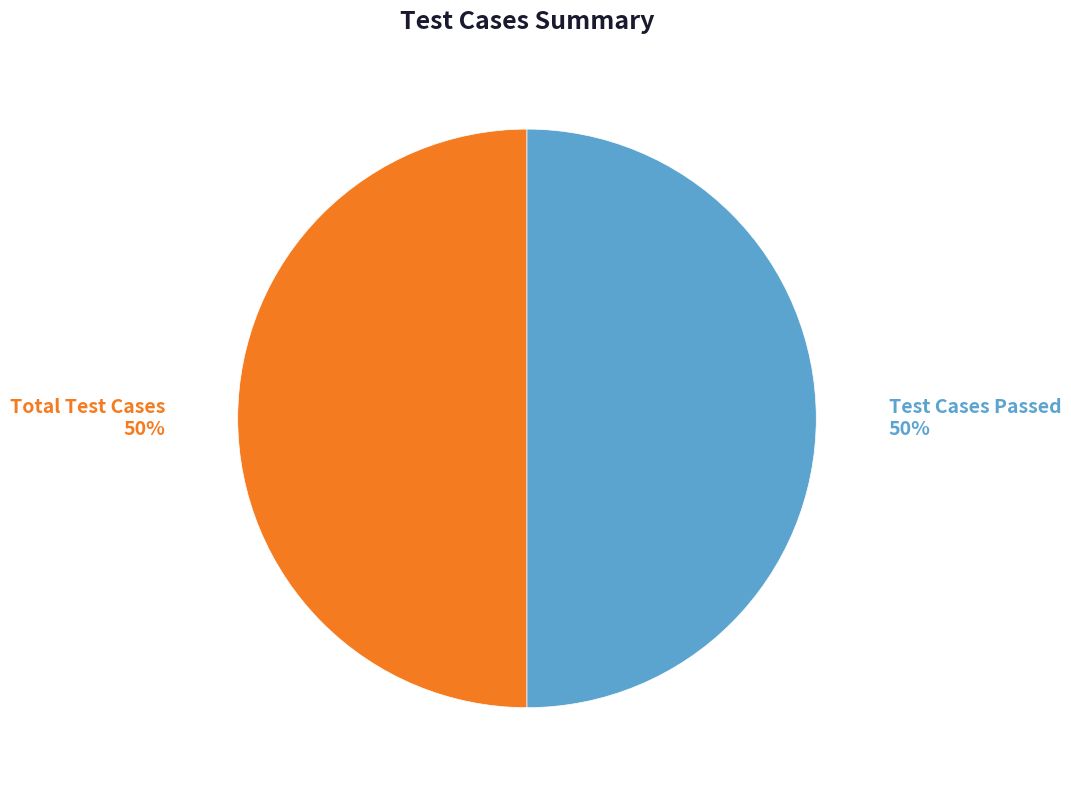

To the nearest percent, what is the average slice percentage?

50%